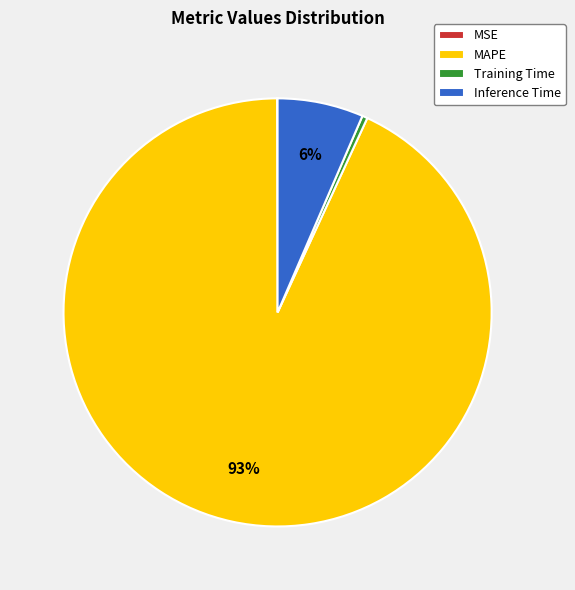

Which category has the biggest portion of the pie?

MAPE